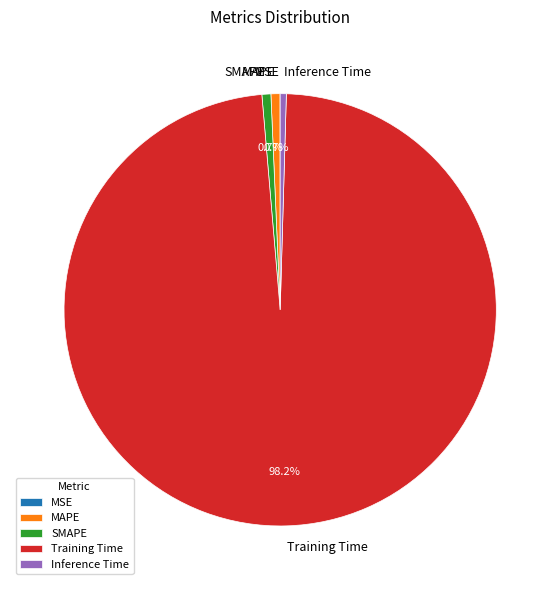

Combined, do MAPE and Inference Time account for over 50%?

No